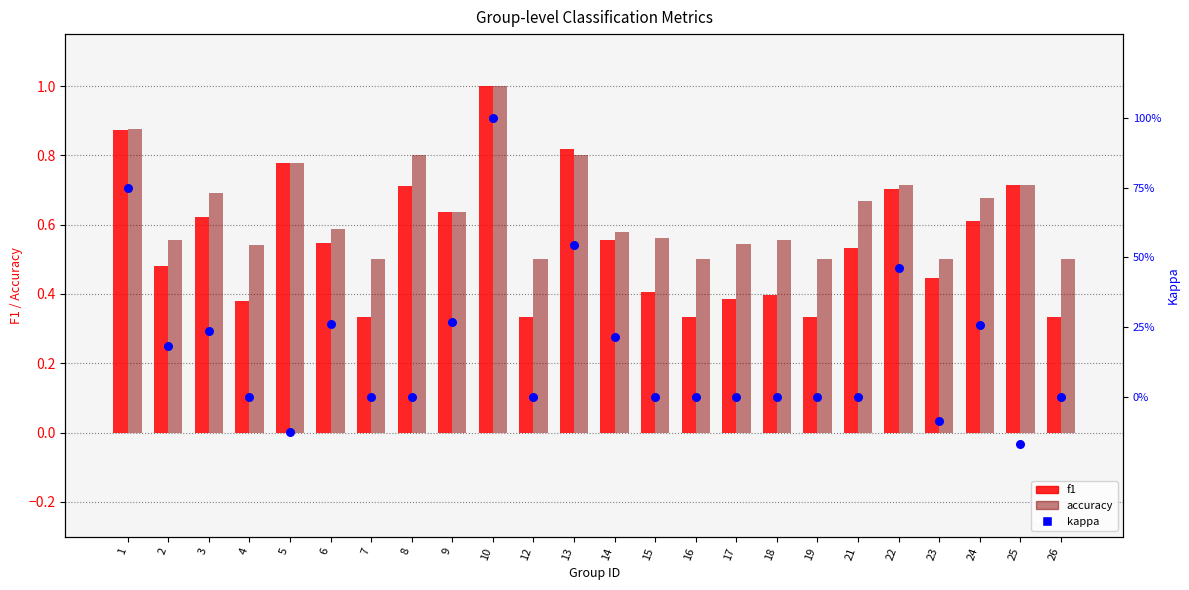

Which series has the largest total across all categories?

accuracy